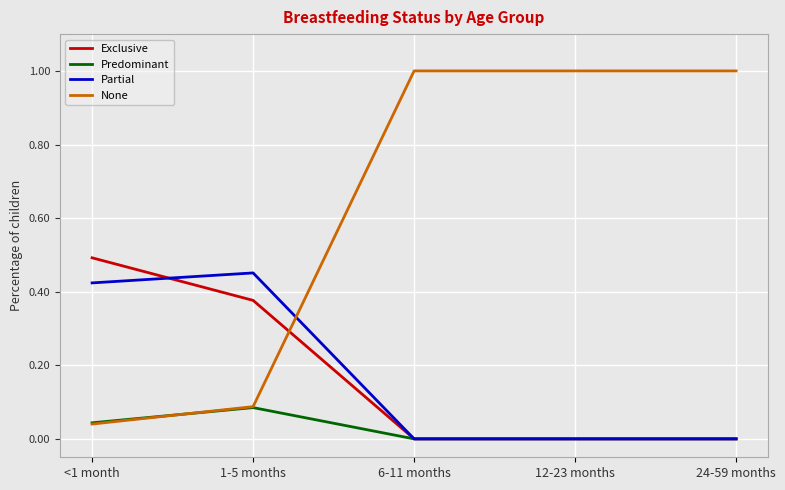

How many intersections are there between Exclusive and None?

1